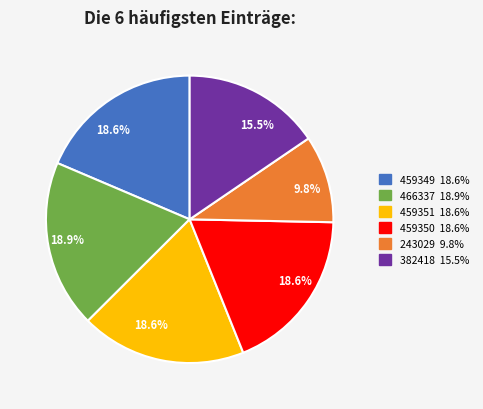

Does any single category account for the majority?

No